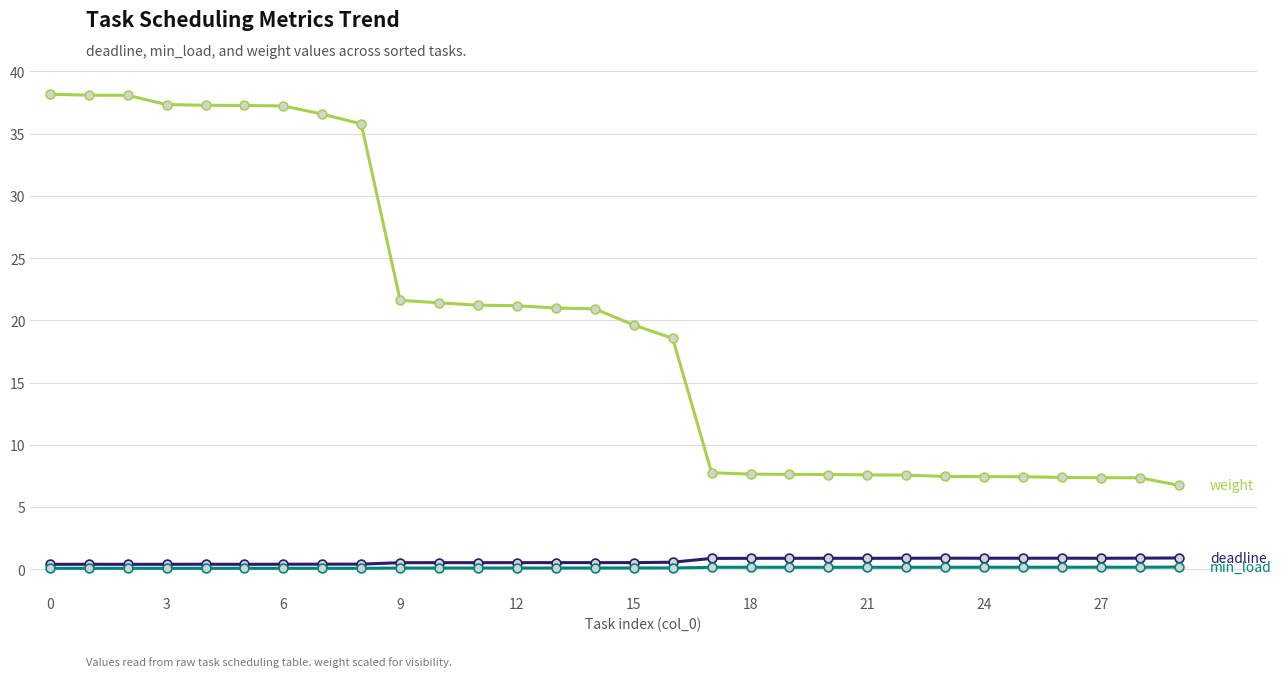

What is the maximum value shown in the chart?

38.2